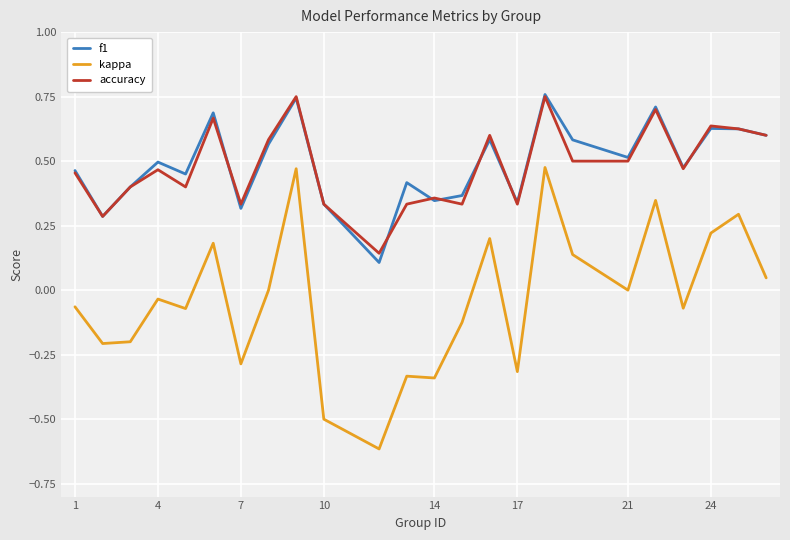

True or false: kappa and accuracy intersect in this chart.

False